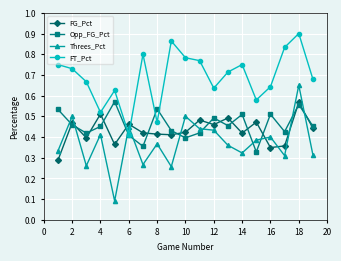

Which series has the largest range (max minus min)?

Threes_Pct